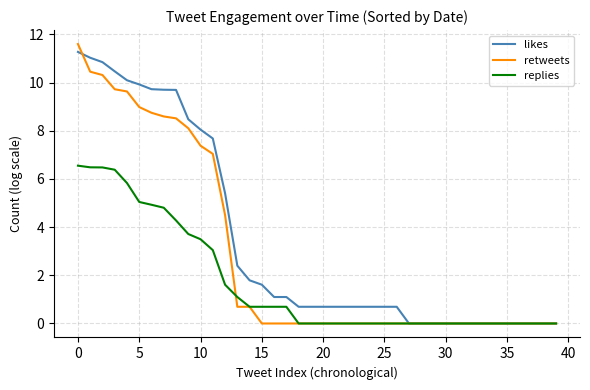

Which series has the largest total across all categories?

likes